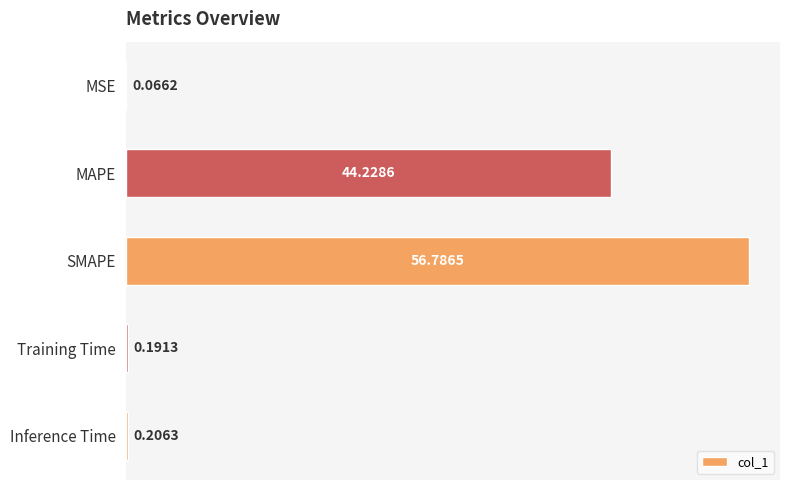

What is the change in value from MSE to Inference Time?

+0.1